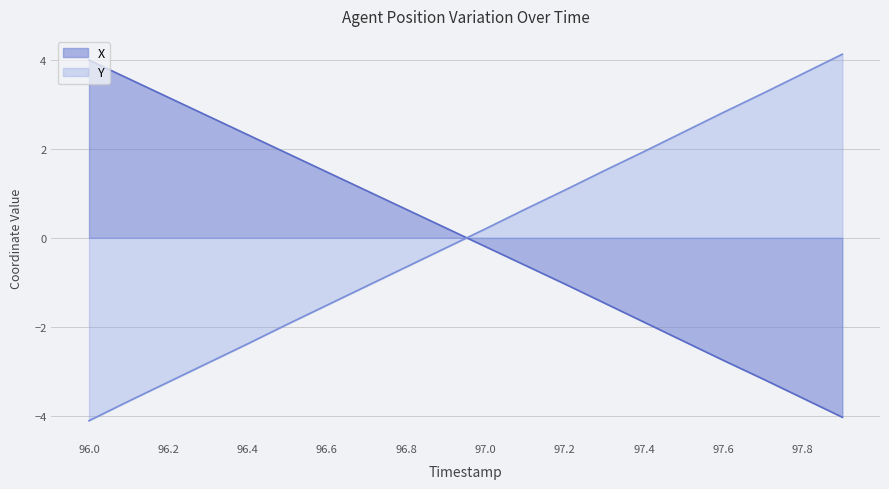

What is the highest value of the X series?

4.0